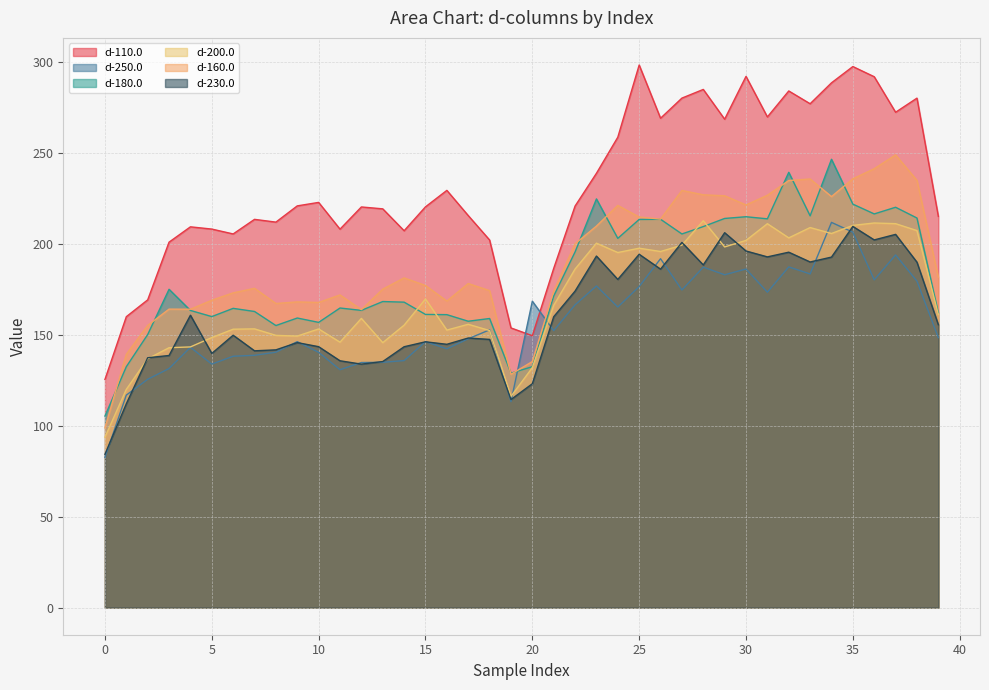

Rank the series by their maximum value, from lowest to highest.

d-230.0, d-250.0, d-200.0, d-180.0, d-160.0, d-110.0